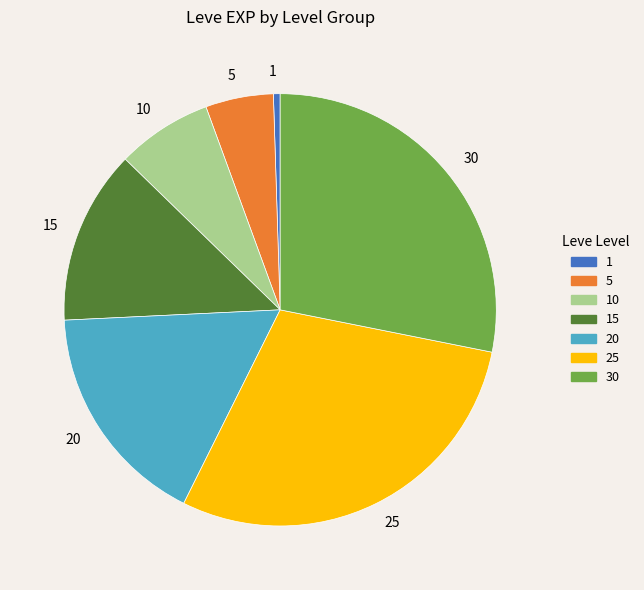

Rank the categories by value from lowest to highest.

1, 5, 10, 15, 20, 30, 25